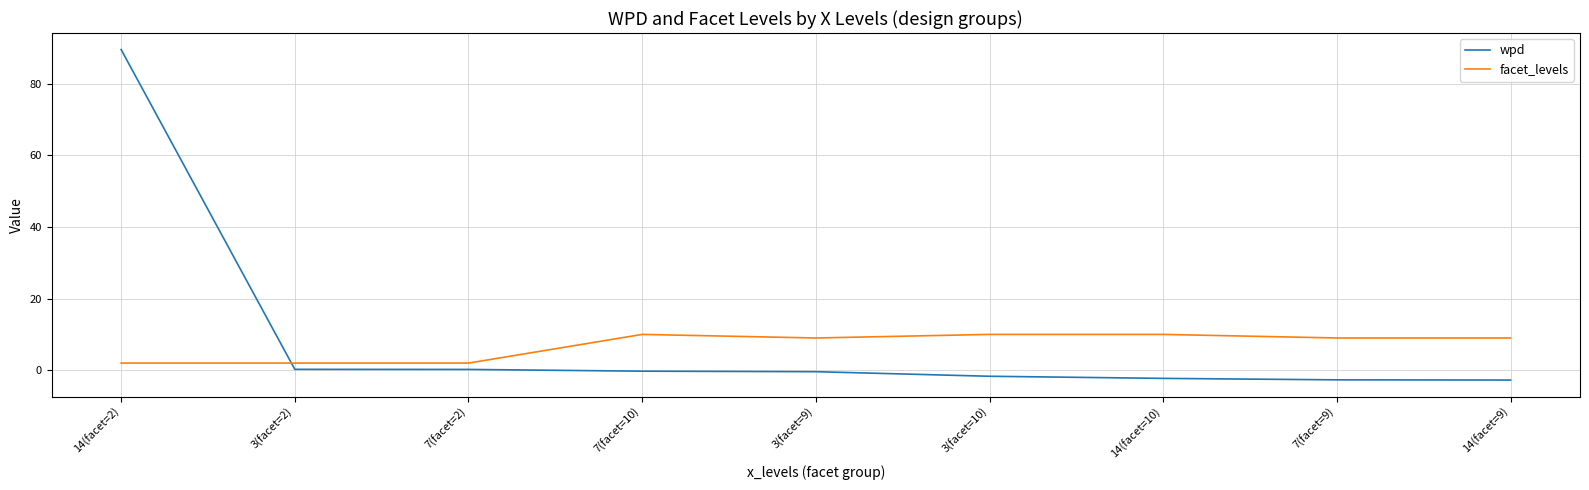

What is the maximum value shown in the chart?

89.5